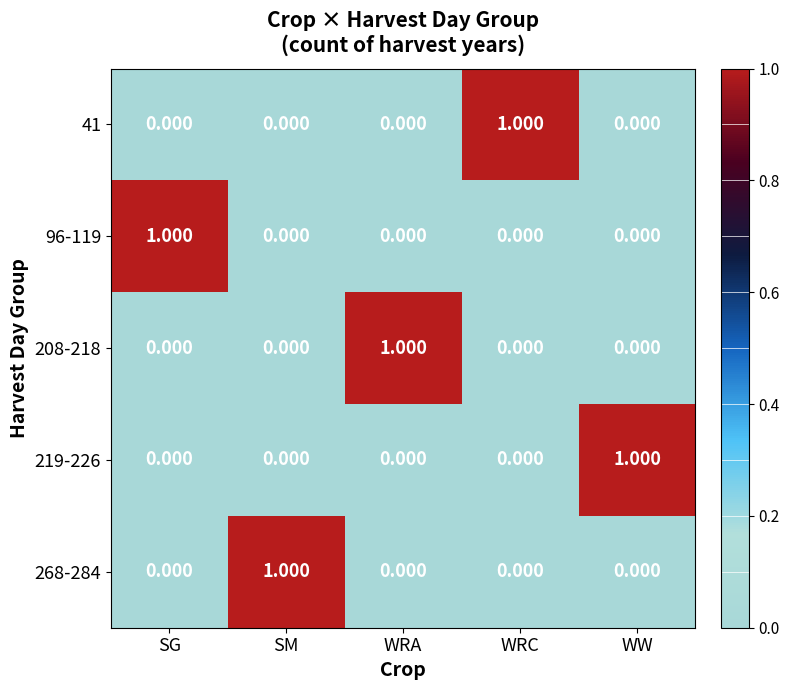

Is the value of 268-284 at SM greater than the value of 41 at WW?

Yes